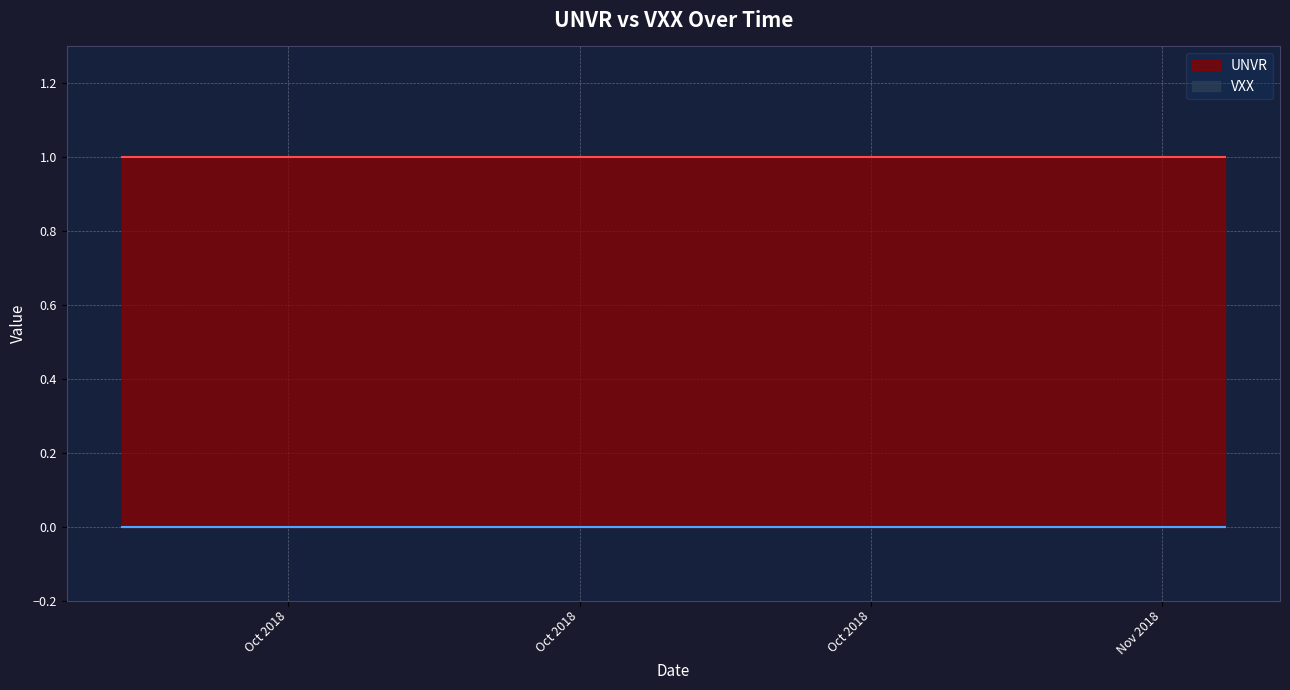

Rank the series at 2018-09-25 from highest to lowest value.

UNVR, VXX